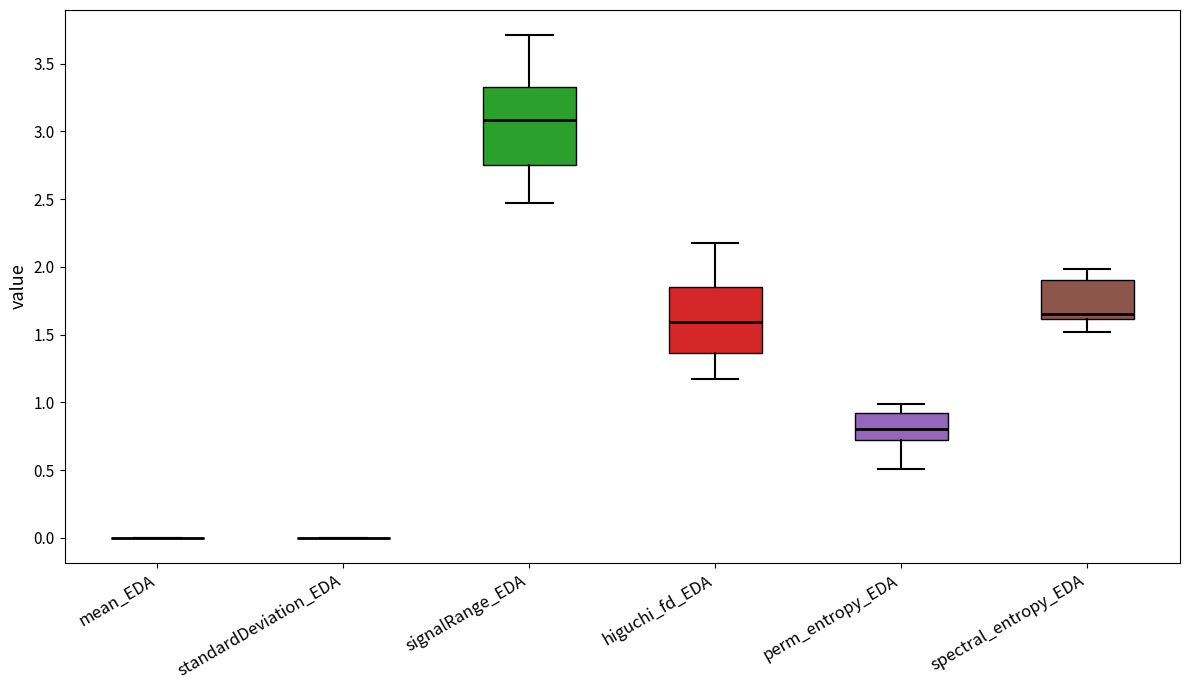

Reading left to right, transcribe this box plot: for each box, give where its median line is, the range the box spans, and where its two whiskers end, as read against the y-axis. The values are not printed on the chart, so give them approximately, as read against the axis.

mean_EDA: box collapsed to a line at 0.00, whiskers 0.00 to 0.00
standardDeviation_EDA: box collapsed to a line at 0.00, whiskers 0.00 to 0.00
signalRange_EDA: median 3.10, box 2.75 to 3.35, whiskers 2.45 to 3.70
higuchi_fd_EDA: median 1.60, box 1.35 to 1.85, whiskers 1.20 to 2.20
perm_entropy_EDA: median 0.80, box 0.70 to 0.90, whiskers 0.50 to 1.00
spectral_entropy_EDA: median 1.65, box 1.60 to 1.90, whiskers 1.50 to 2.00